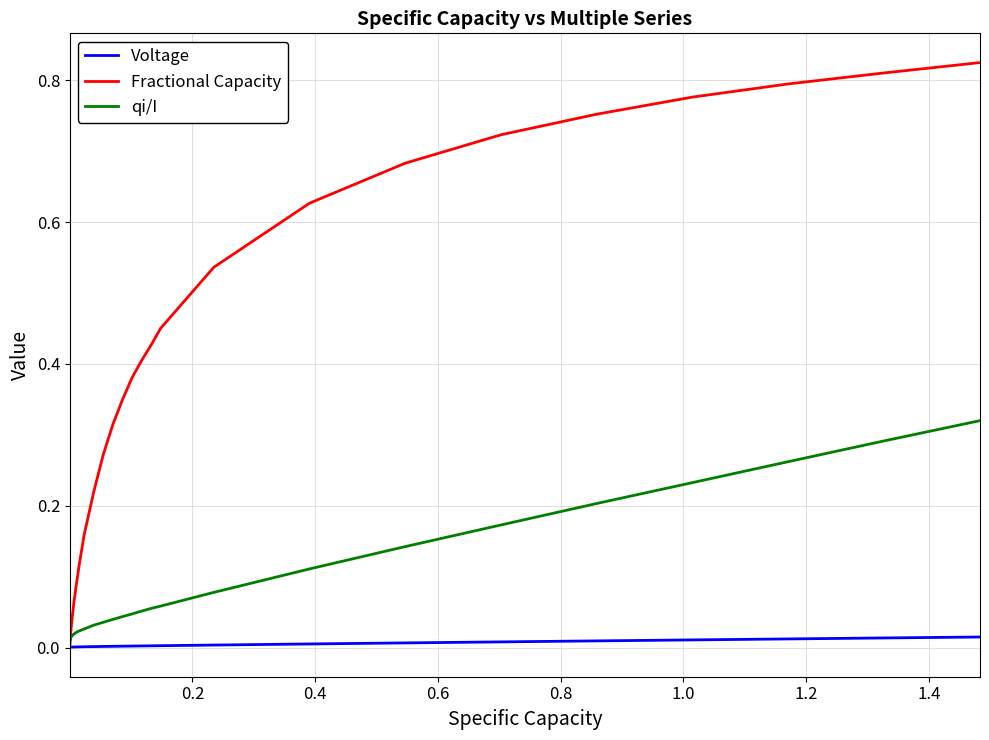

Which series has the largest total across all categories?

Fractional Capacity